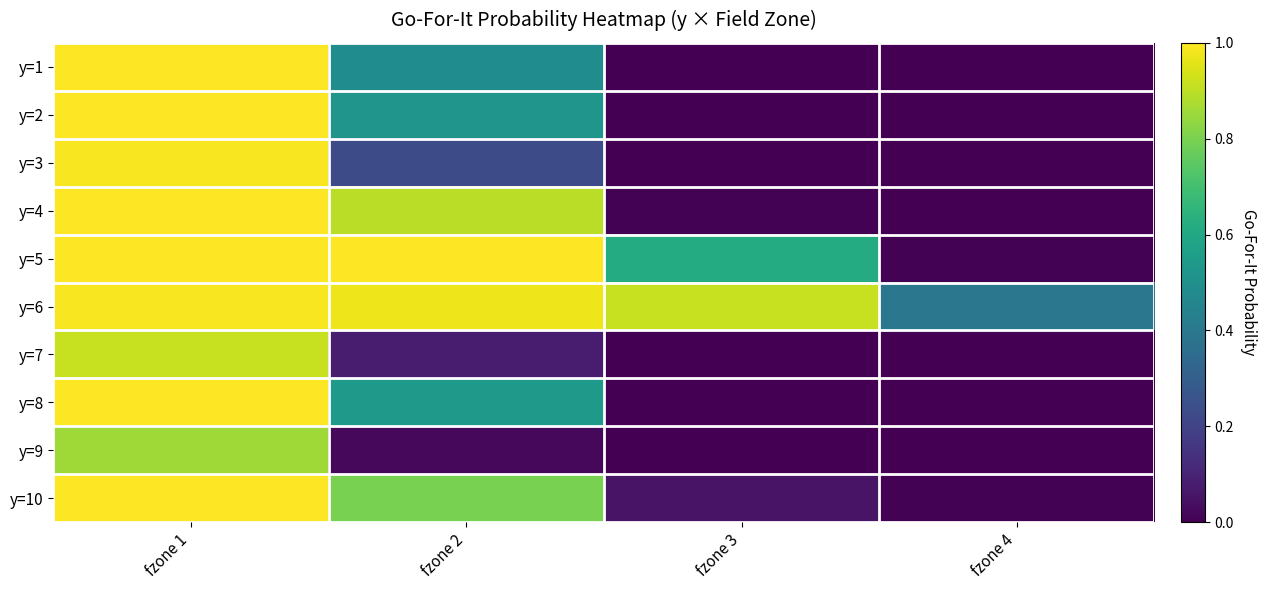

Which label corresponds to the largest value in the chart?

fzone 1